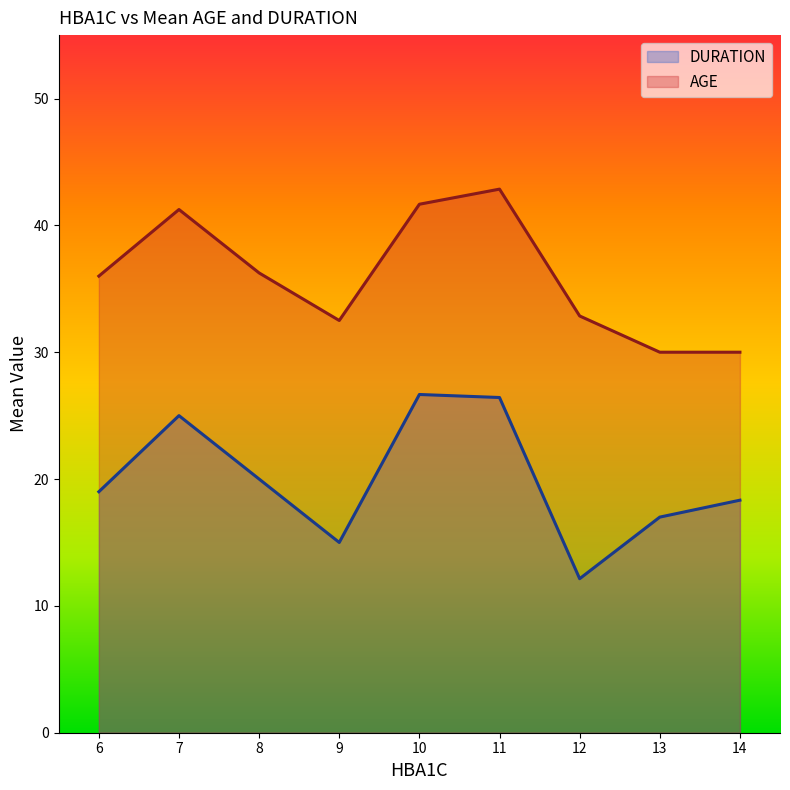

Read the DURATION value at 7.

25.0